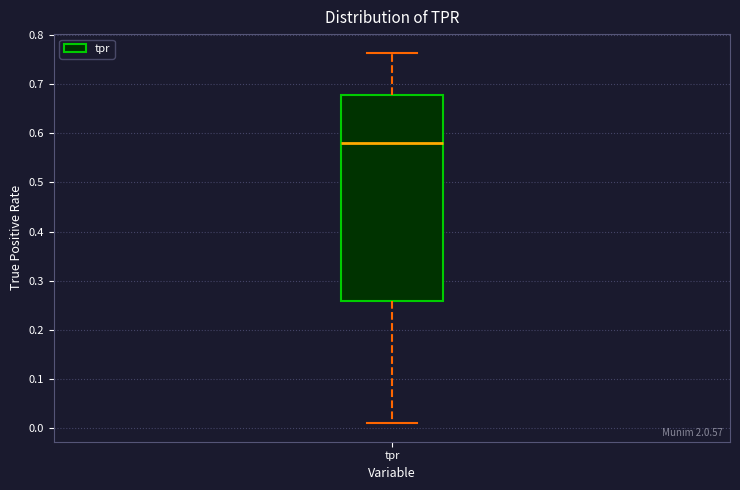

Transcribe this box plot: give where the median line is, the range the box spans, and where the two whiskers end, as read against the y-axis. The values are not printed on the chart, so give them approximately, as read against the axis.

median 0.58, box 0.26 to 0.68, whiskers 0.01 to 0.76